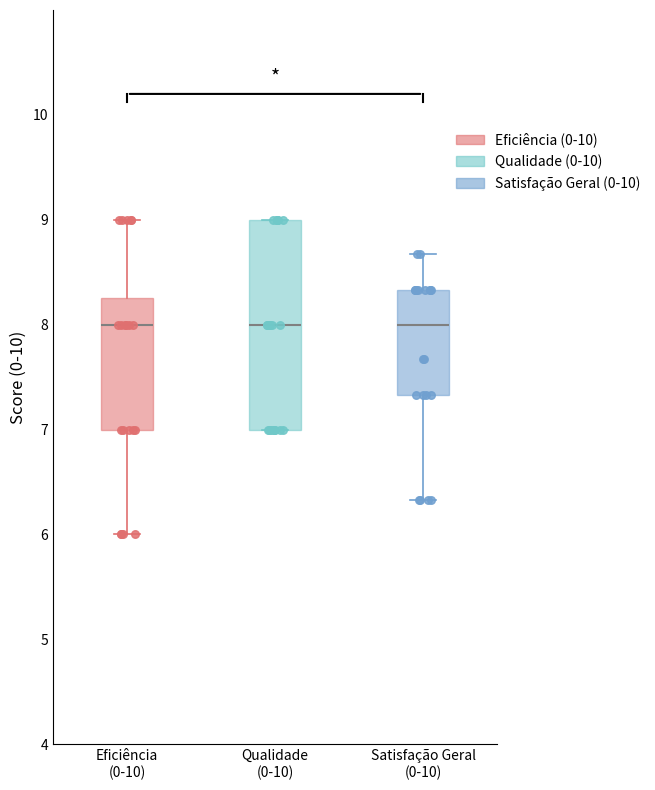

Where does the upper whisker of the box for Satisfação Geral (0-10) end on the y-axis? The values are not printed on the chart, so give them approximately, as read against the axis.

8.7